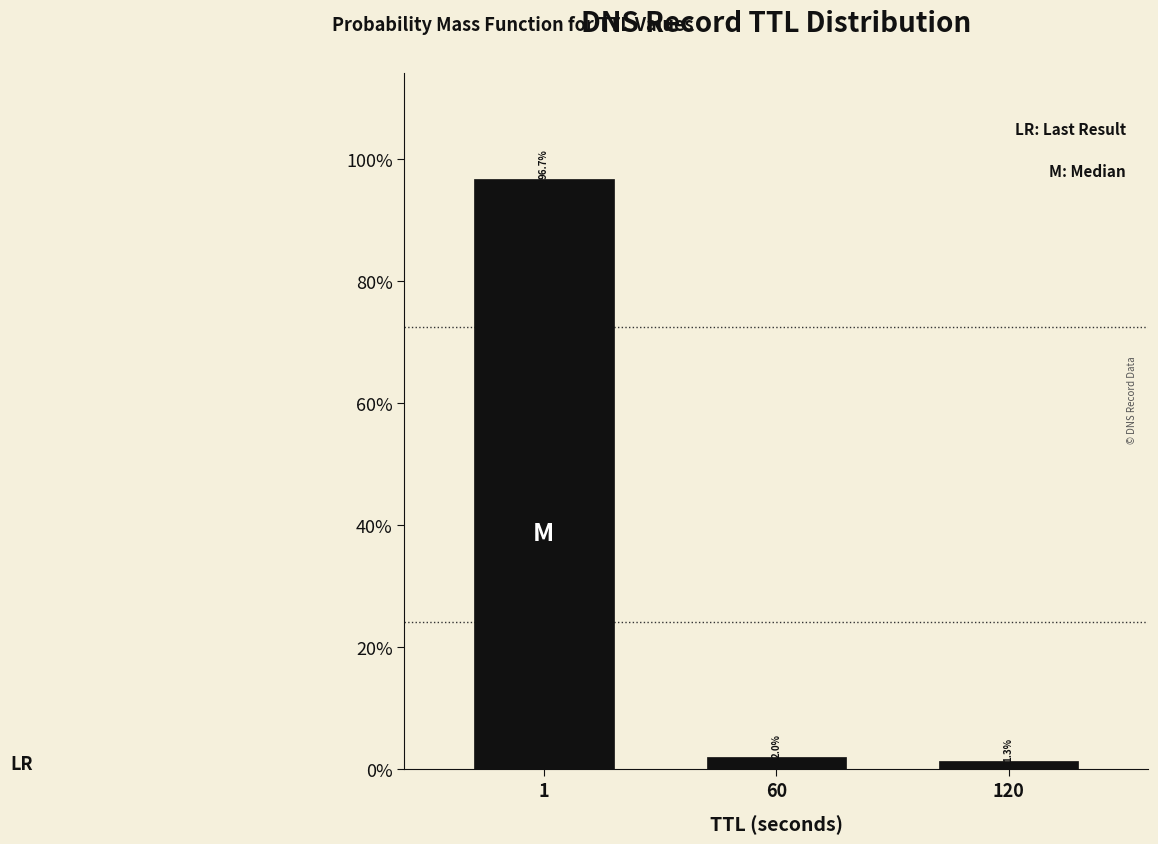

Reading left to right, list all the values displayed in this chart.

1=96.7	60=2.0	120=1.3